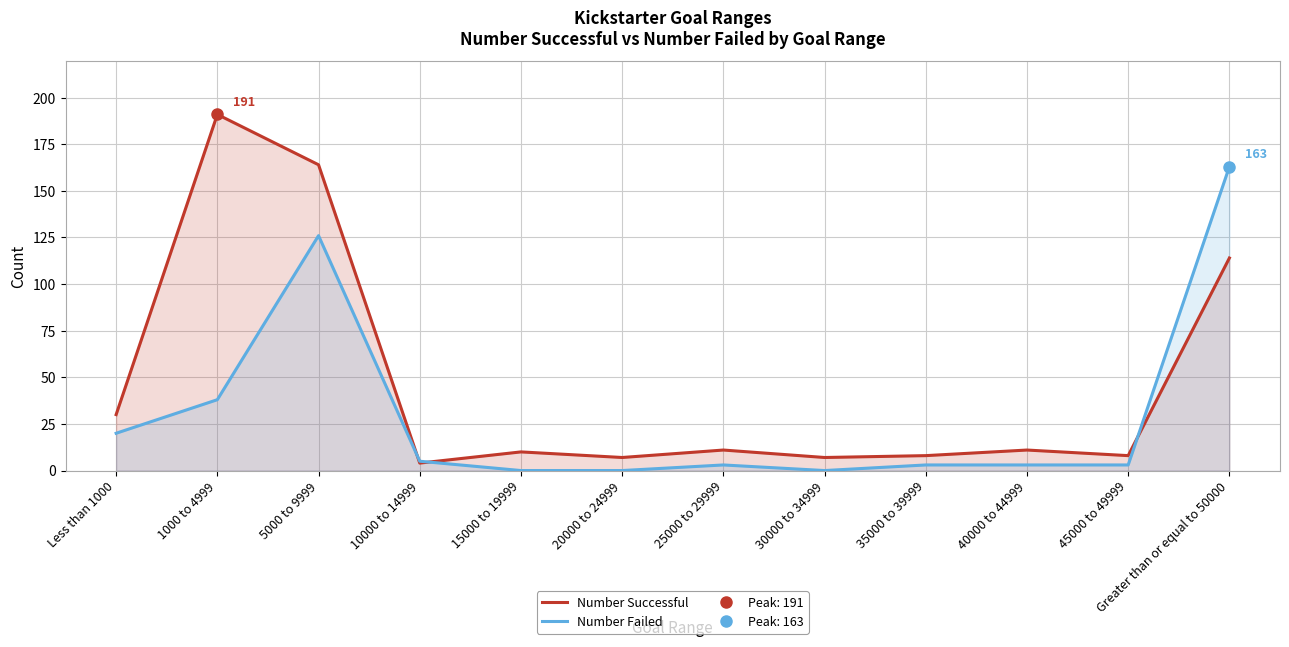

What is the difference between the highest and lowest values at 25000 to 29999?

8